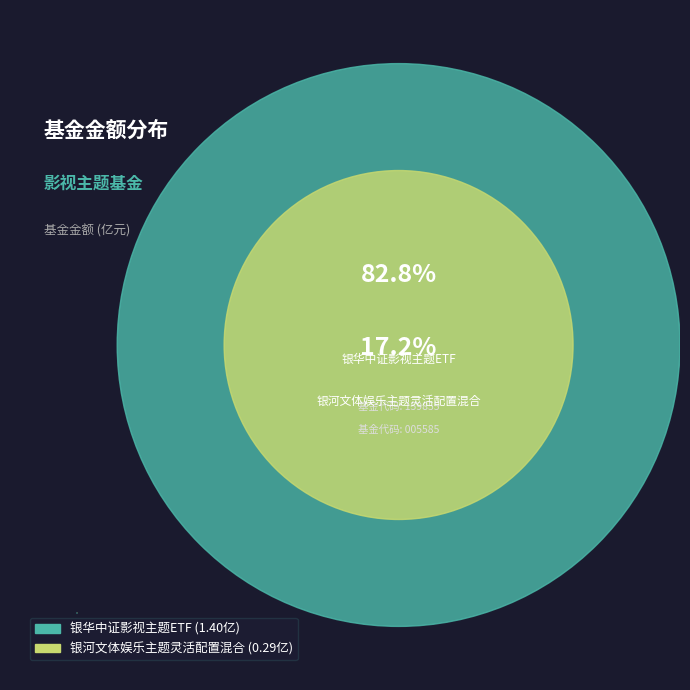

Which category has the smallest portion of the pie?

银河文体娱乐主题灵活配置混合